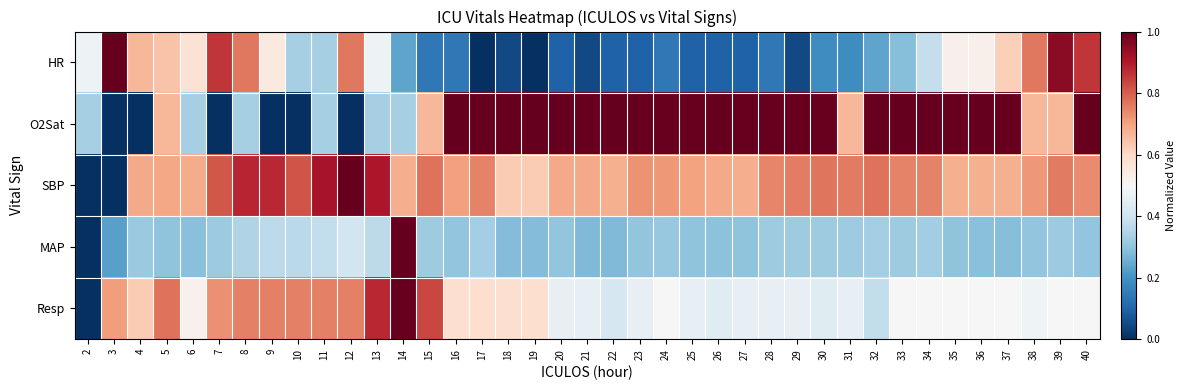

At which category does the chart reach its peak across all series?

3